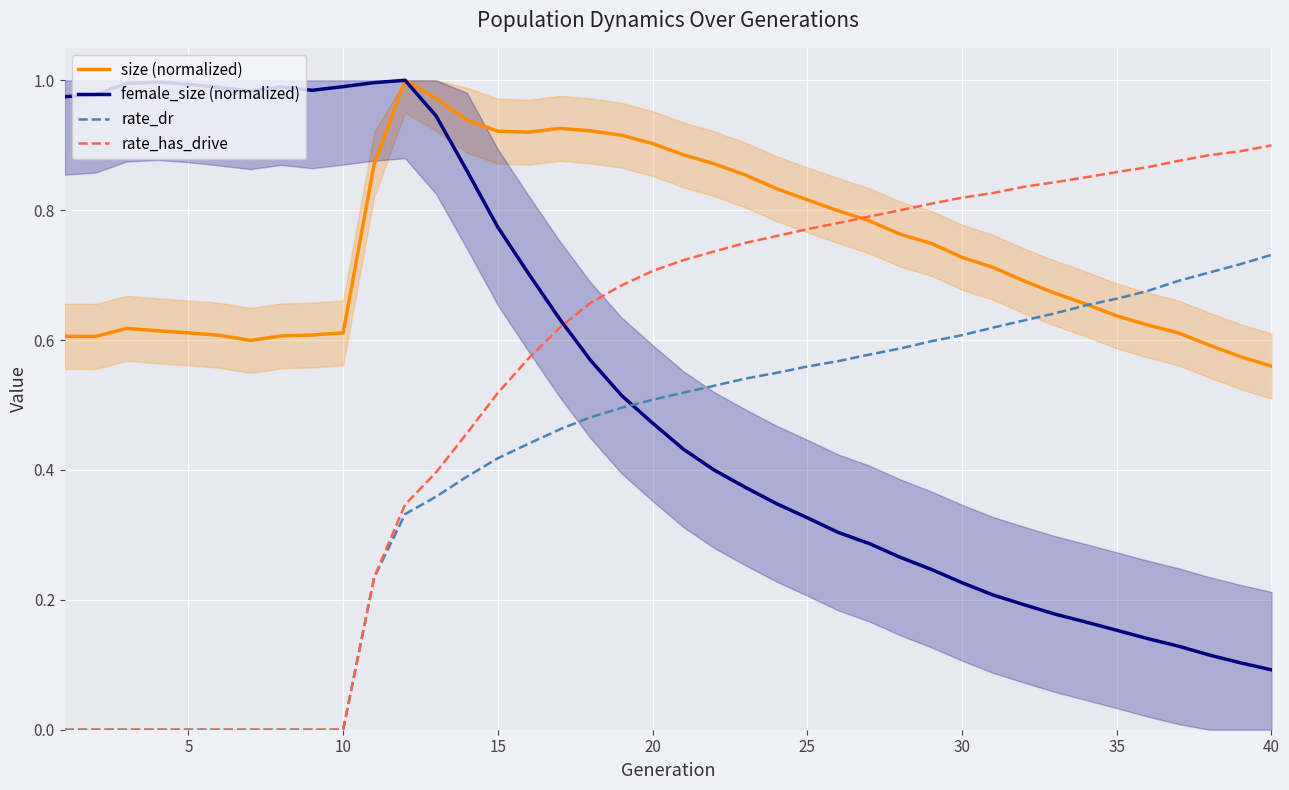

Reading right to left, extract all data points from this chart.

size (normalized): 0.6	0.6	0.6	0.6	0.6	0.6	0.7	0.7	0.7	0.7	0.7	0.7	0.8	0.8	0.8	0.8	0.8	0.9	0.9	0.9	0.9	0.9	0.9	0.9	0.9	0.9	0.9	1.0	1.0	0.9	0.6	0.6	0.6	0.6	0.6	0.6	0.6	0.6	0.6	0.6
female_size (normalized): 0.1	0.1	0.1	0.1	0.1	0.2	0.2	0.2	0.2	0.2	0.2	0.2	0.3	0.3	0.3	0.3	0.3	0.4	0.4	0.4	0.5	0.5	0.6	0.6	0.7	0.8	0.9	0.9	1.0	1.0	1.0	1.0	1.0	1.0	1.0	1.0	1.0	1.0	1.0	1.0
rate_dr: 0.7	0.7	0.7	0.7	0.7	0.7	0.7	0.6	0.6	0.6	0.6	0.6	0.6	0.6	0.6	0.6	0.5	0.5	0.5	0.5	0.5	0.5	0.5	0.5	0.4	0.4	0.4	0.4	0.3	0.2	0.0	0.0	0.0	0.0	0.0	0.0	0.0	0.0	0.0	0.0
rate_has_drive: 0.9	0.9	0.9	0.9	0.9	0.9	0.9	0.8	0.8	0.8	0.8	0.8	0.8	0.8	0.8	0.8	0.8	0.7	0.7	0.7	0.7	0.7	0.7	0.6	0.6	0.5	0.5	0.4	0.3	0.2	0.0	0.0	0.0	0.0	0.0	0.0	0.0	0.0	0.0	0.0